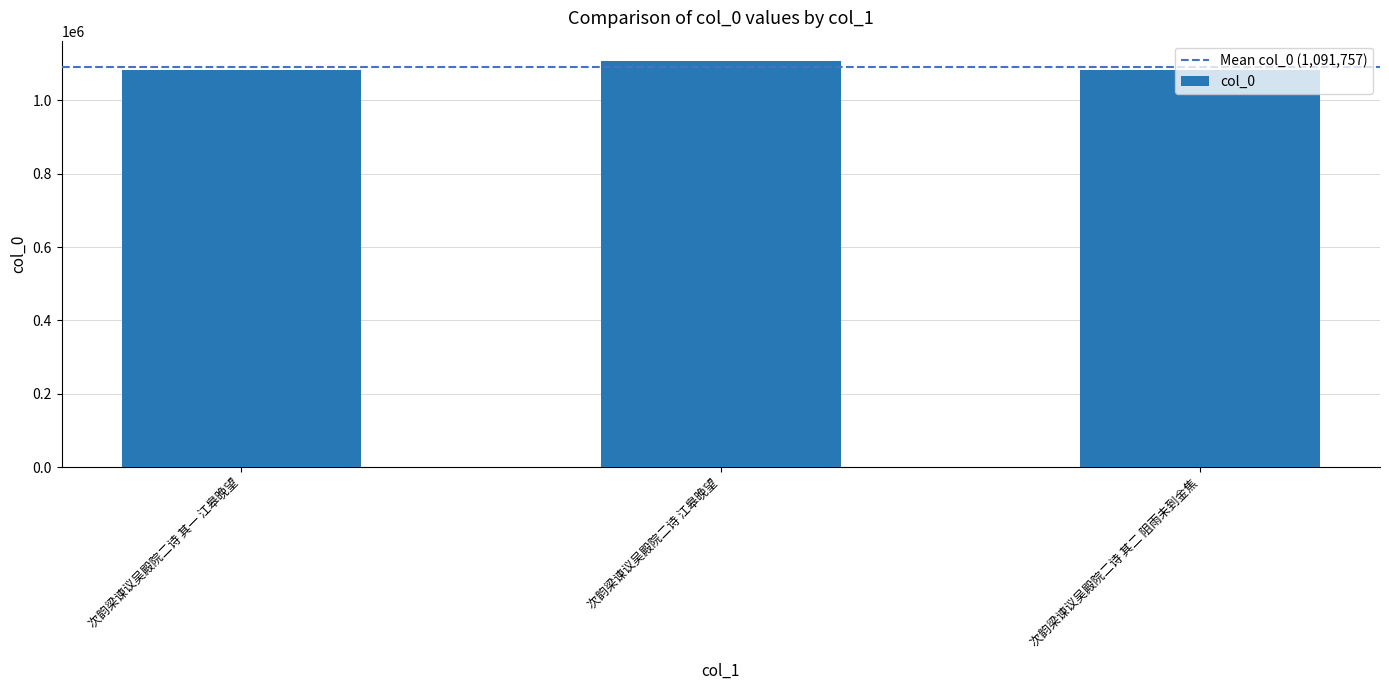

The value at 次韵梁谏议吴殿院二诗 其二 阻雨未到金焦 is 1520984. True or false?

False